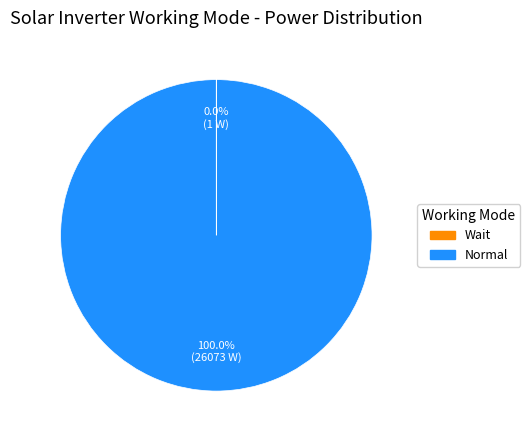

Does Normal represent more than half of the total?

Yes